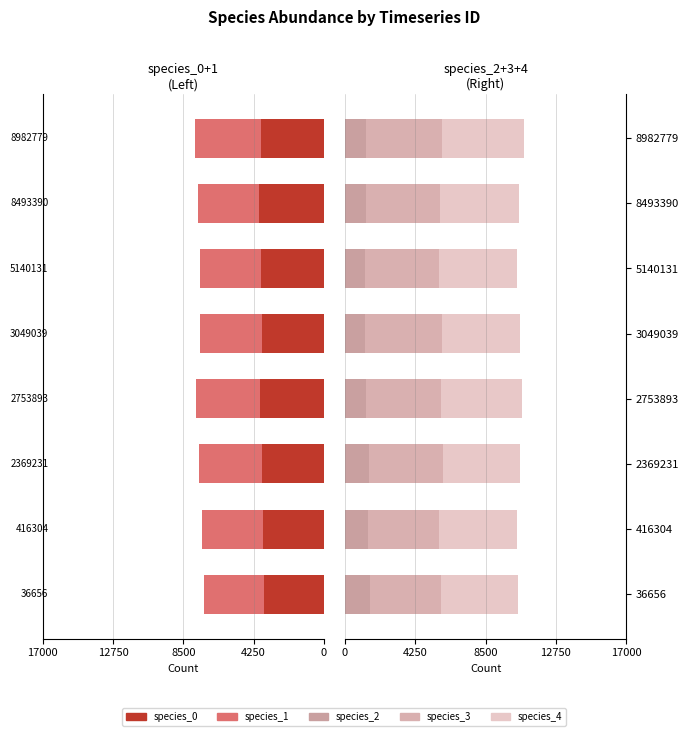

Is it true that species_3 equals 4295.9 at 36656?

True